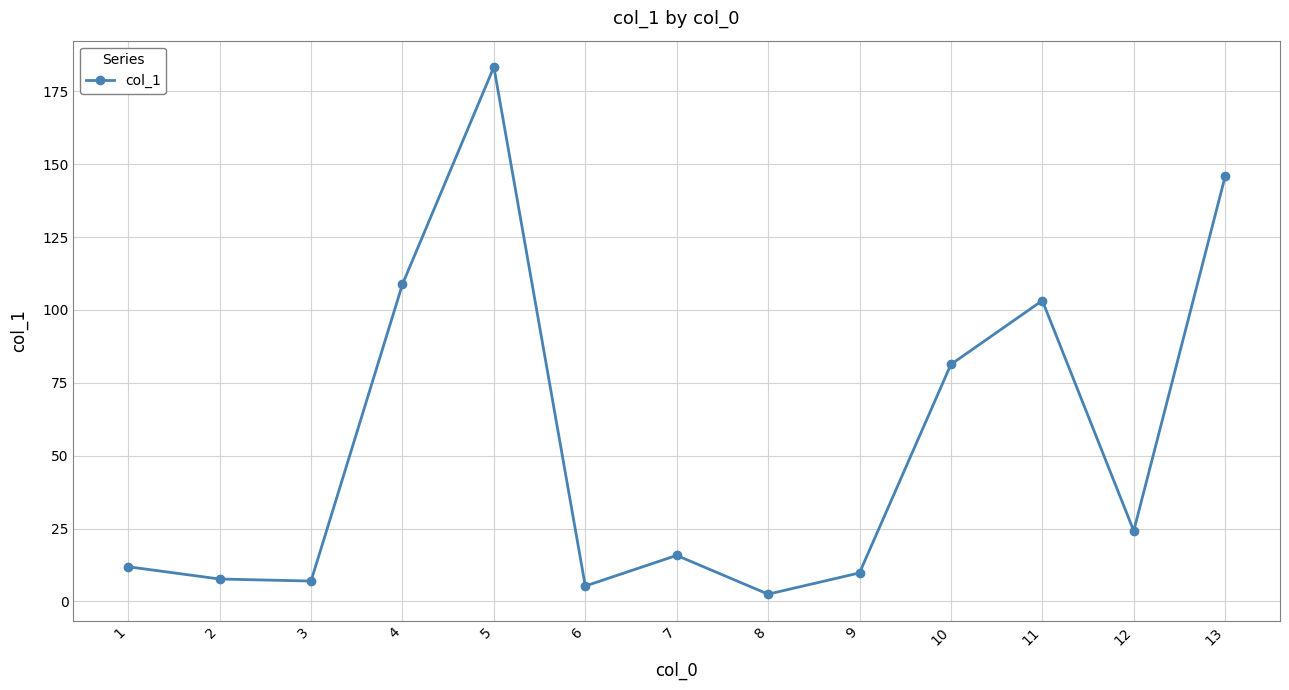

True or false: the data has more than 2 interior local peaks.

True